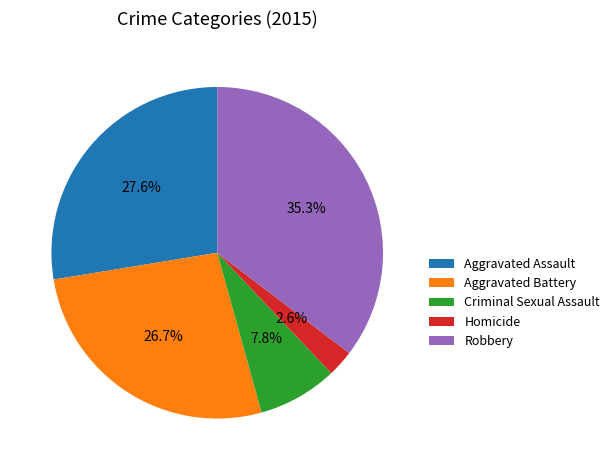

The Criminal Sexual Assault slice represents 8% of the pie. True or false?

True